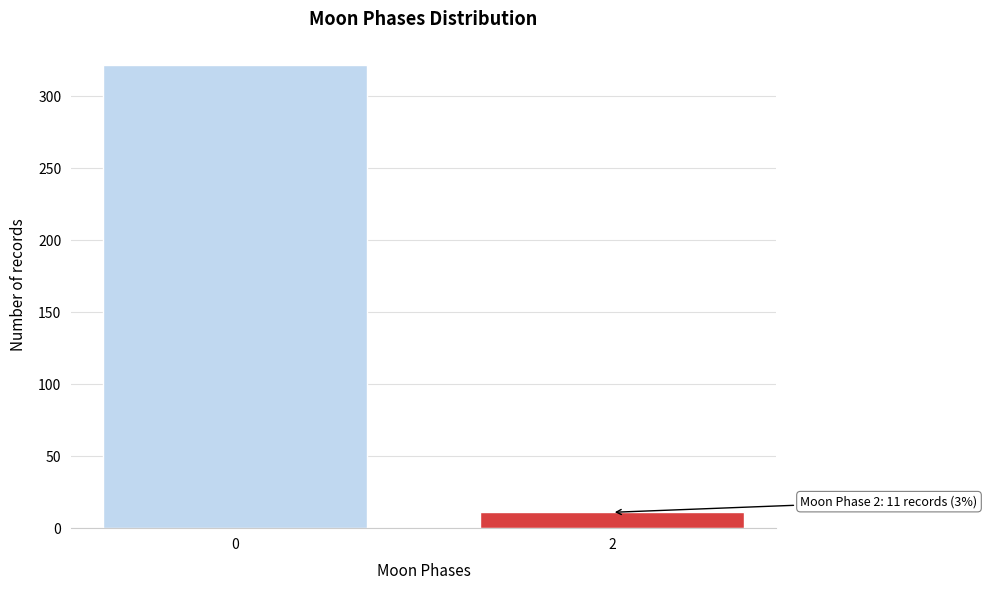

Reading left to right, what are all the values shown in this chart?

322	11